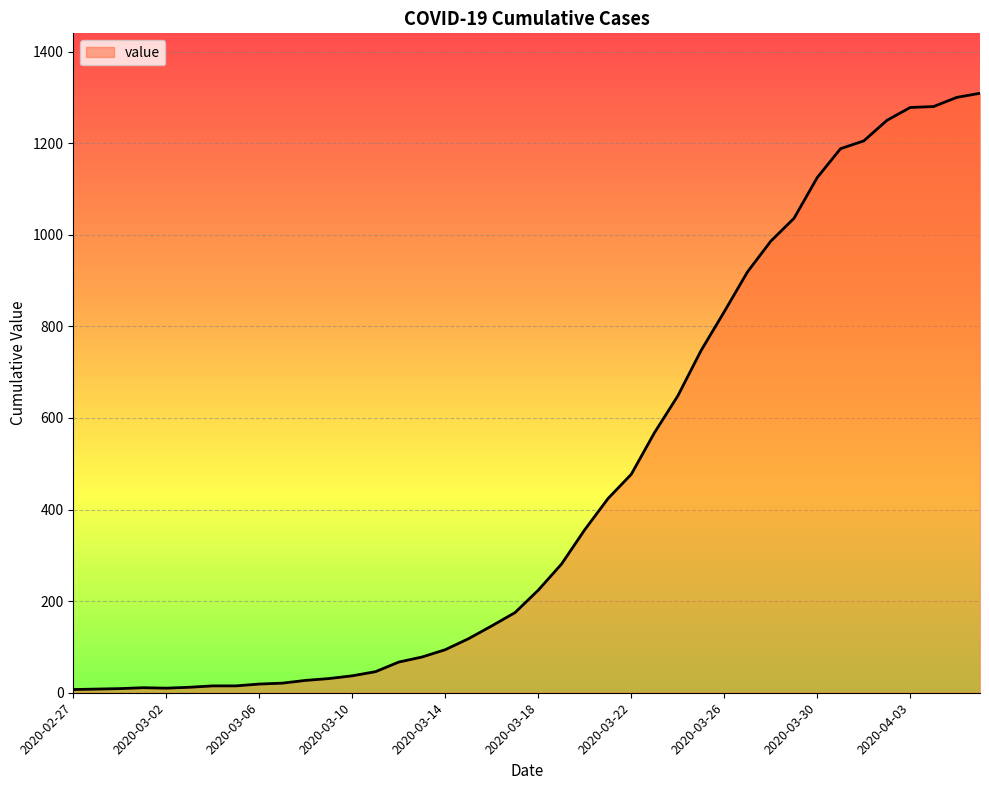

What is the difference between the maximum and second lowest values?

1301